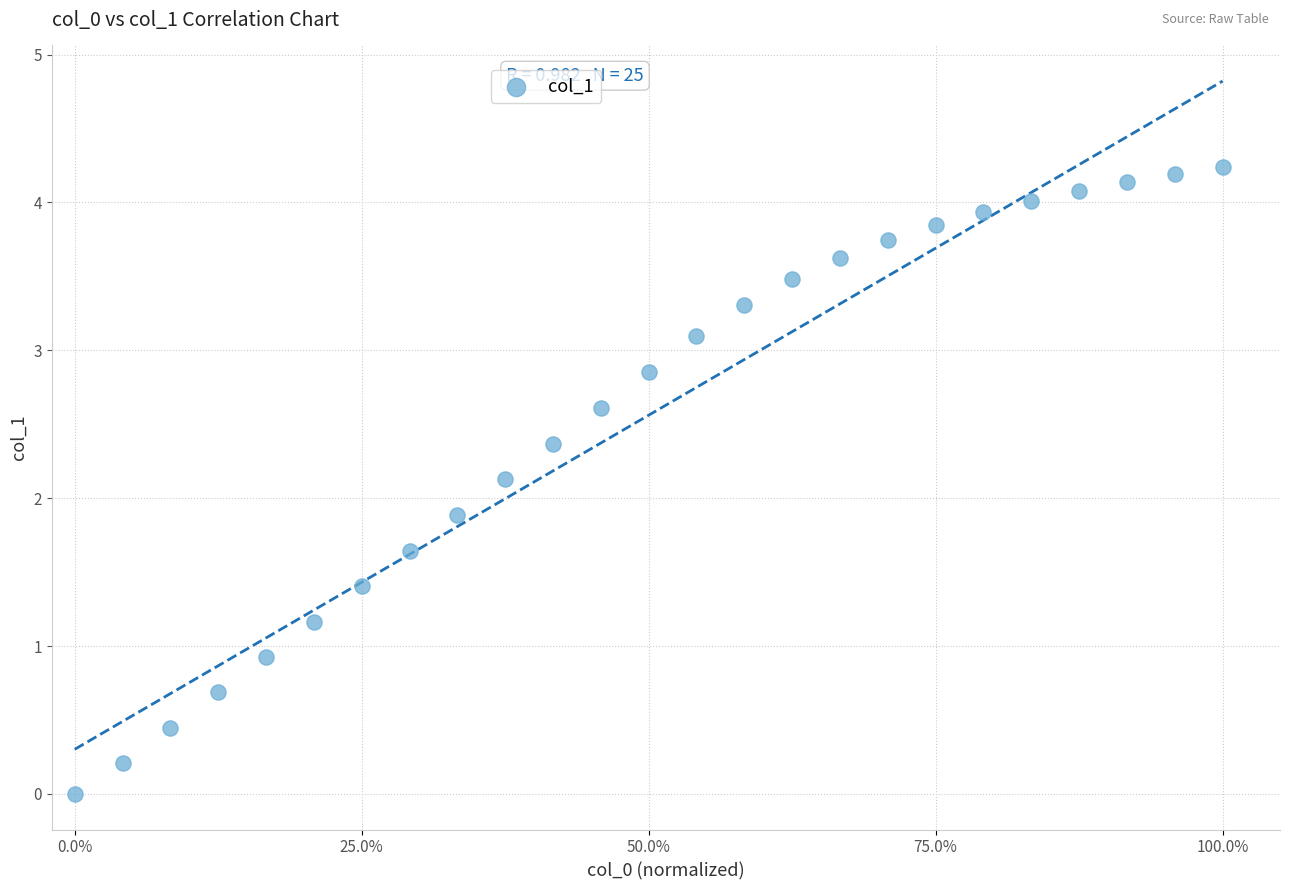

What is the range of X values (max minus min)?

1.0